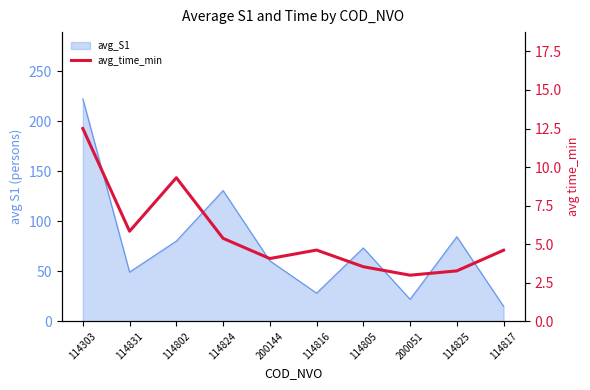

True or false: the data shows 1.1 at 200144.

False